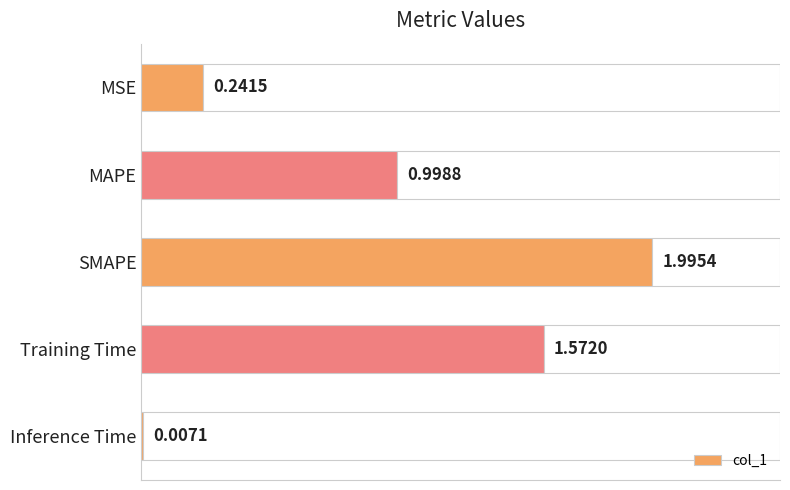

At which category does the chart reach its peak across all series?

SMAPE